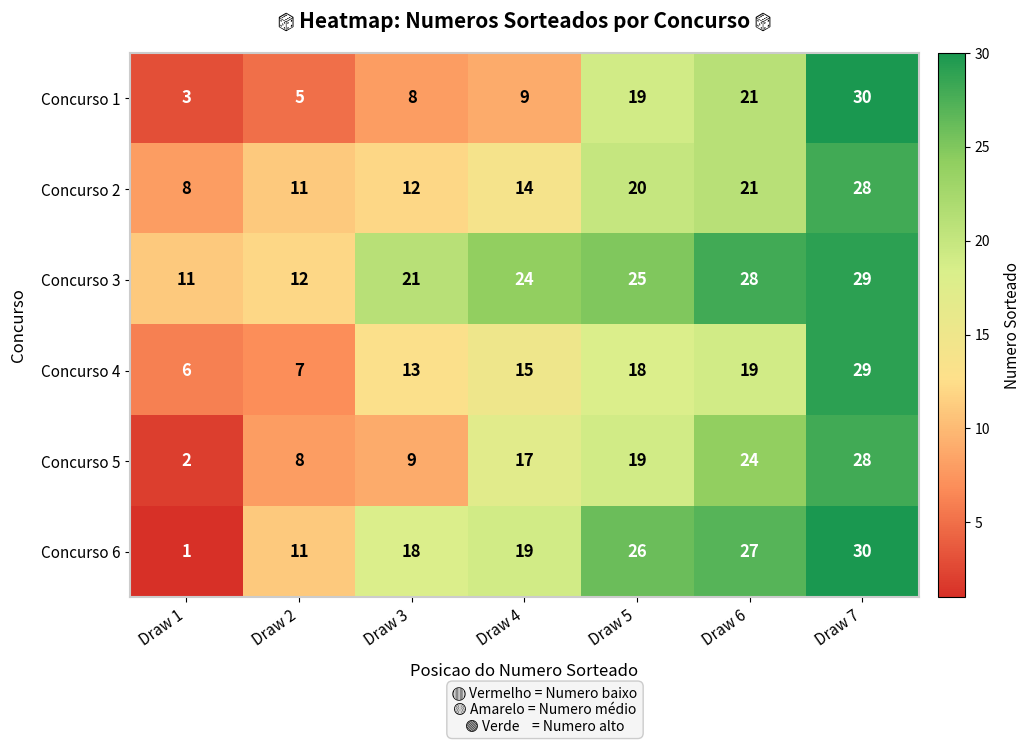

What is the difference between the highest and lowest values at Draw 4?

15